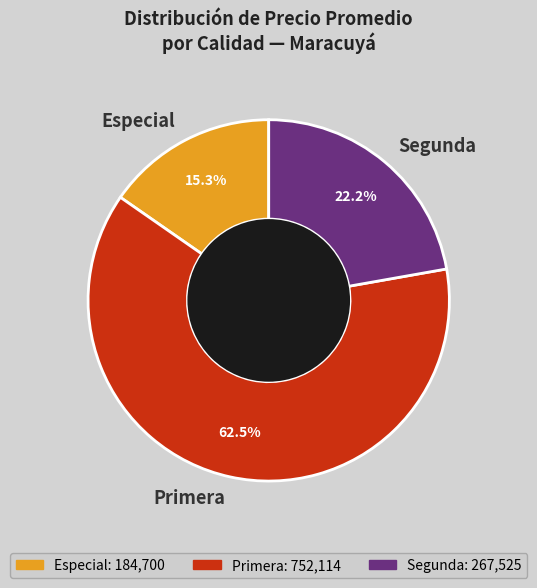

What is the largest slice in the pie chart?

Primera